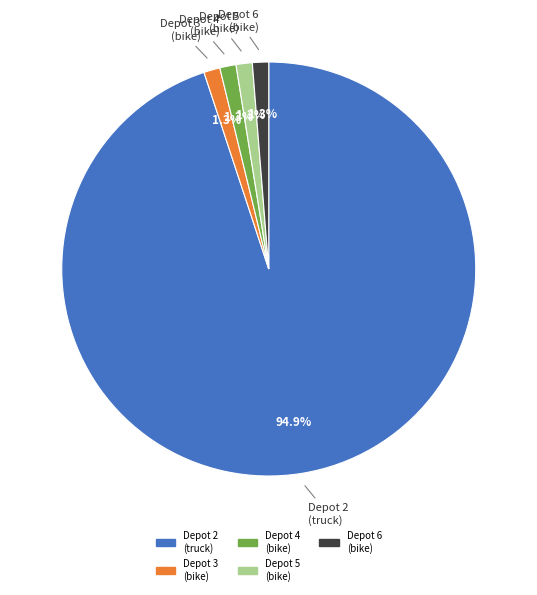

Does any single category account for the majority?

Yes